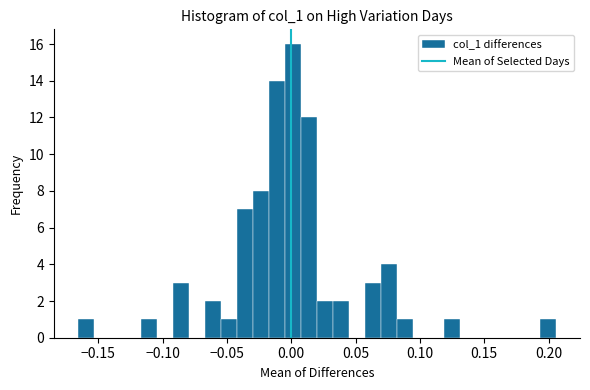

Read against the x-axis, roughly where is the centre of the tallest bar?

0.000